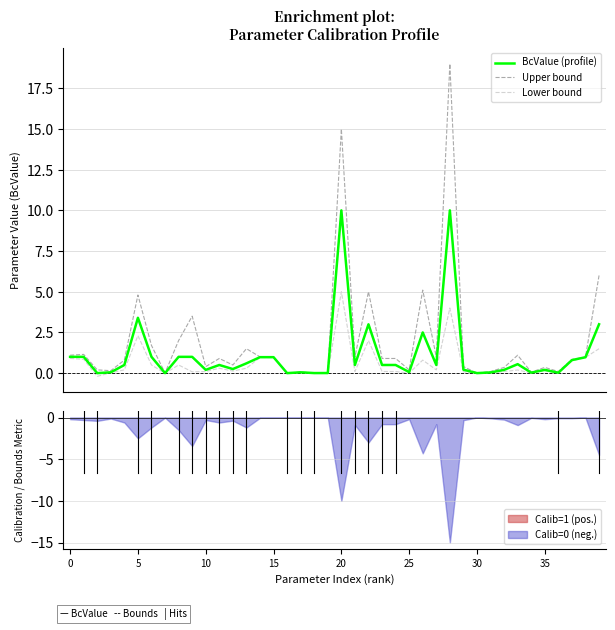

The BcValue (profile) series shows 0.5 at 23. True or false?

True